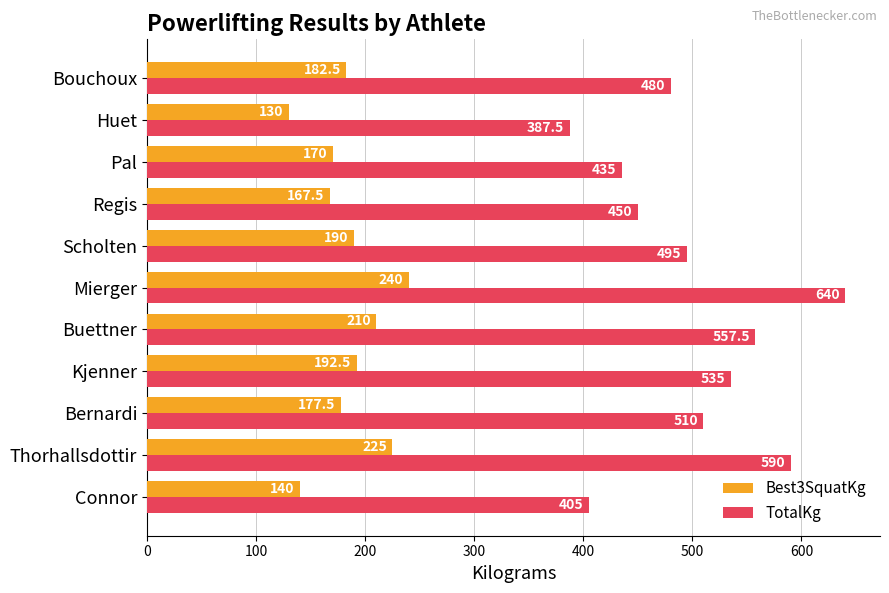

Which label corresponds to the smallest value in the chart?

Huet